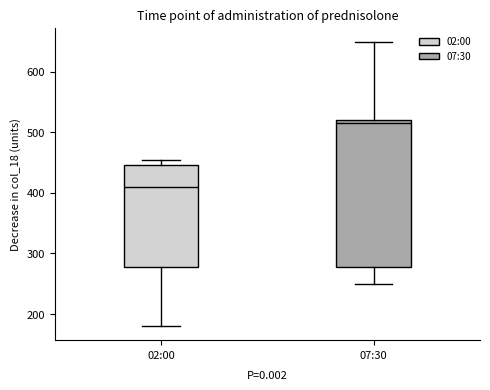

Reading left to right, read every box against the y-axis: the position of its median line, the range the box covers, and the ends of its whiskers. The values are not printed on the chart, so give them approximately, as read against the axis.

02:00: median 410, box 280 to 450, whiskers 180 to 450 (just above the box's upper edge)
07:30: median 520 (just below the box's upper edge), box 280 to 520, whiskers 250 to 650